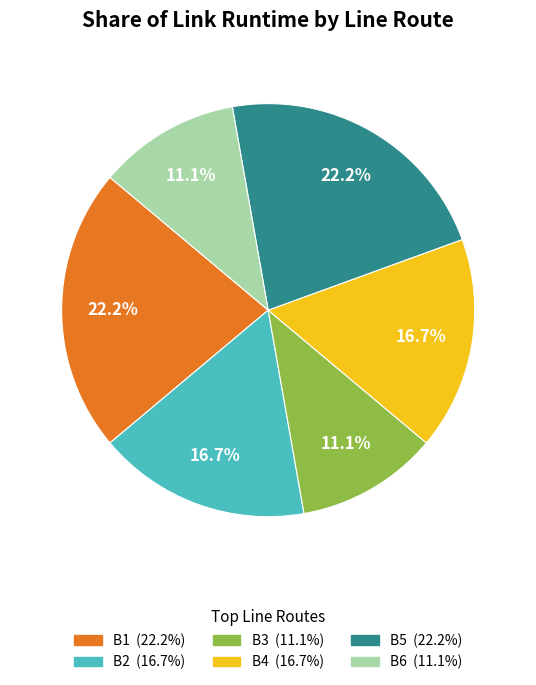

Is there a majority slice in this chart?

No